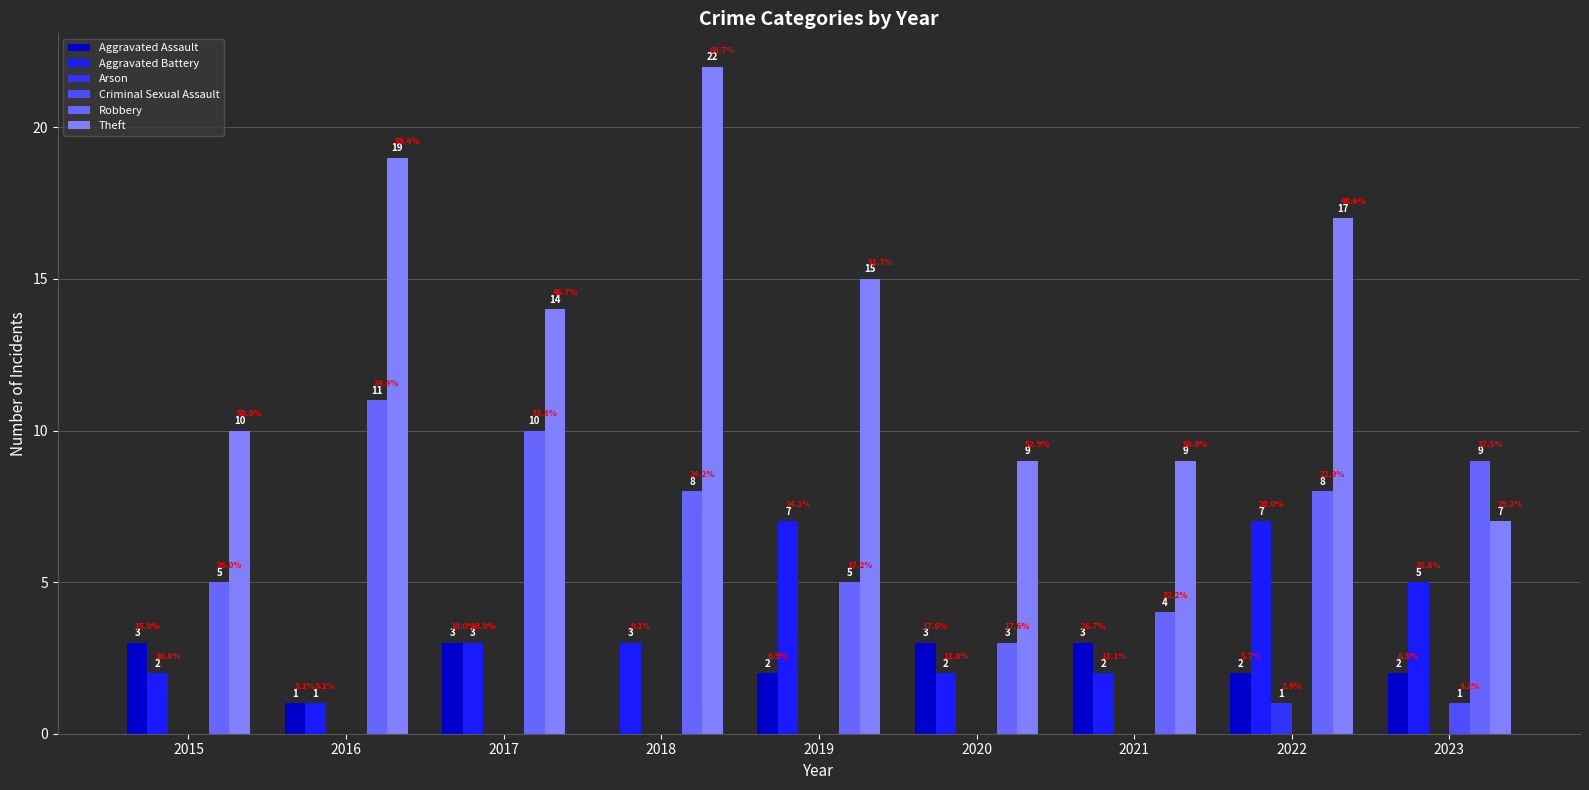

Count the Criminal Sexual Assault values in the range 0 to 1.

9